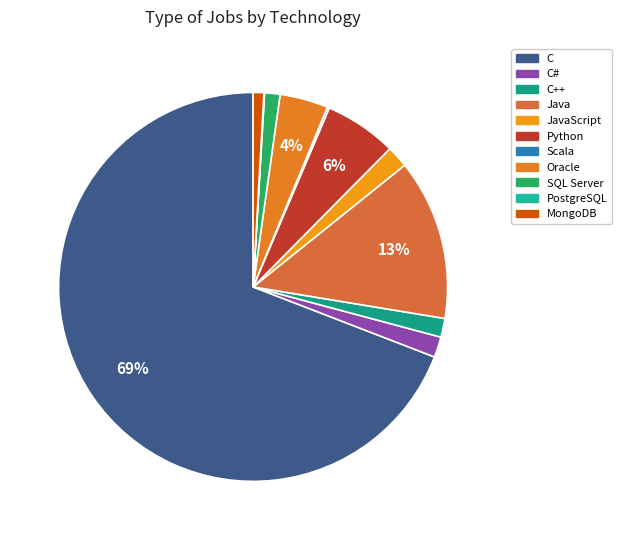

Is it true that Java is 13% of the pie?

True